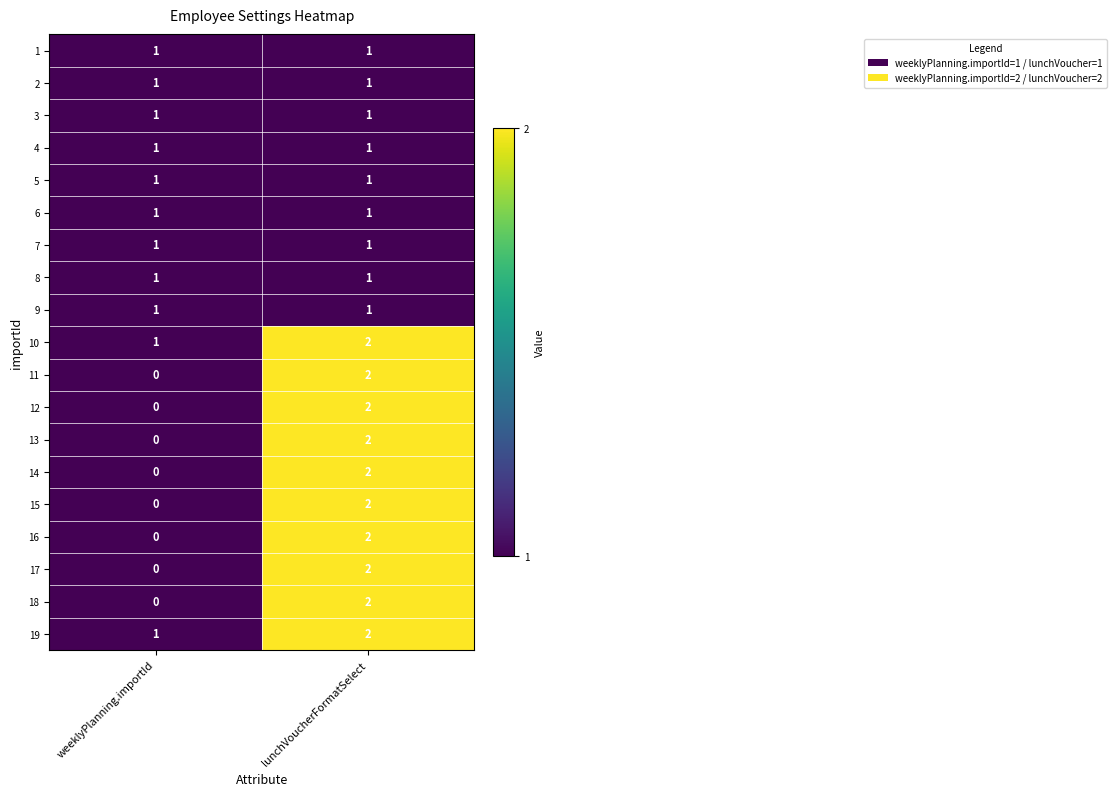

Rank the categories by 15 value from highest to lowest.

lunchVoucherFormatSelect, weeklyPlanning.importId